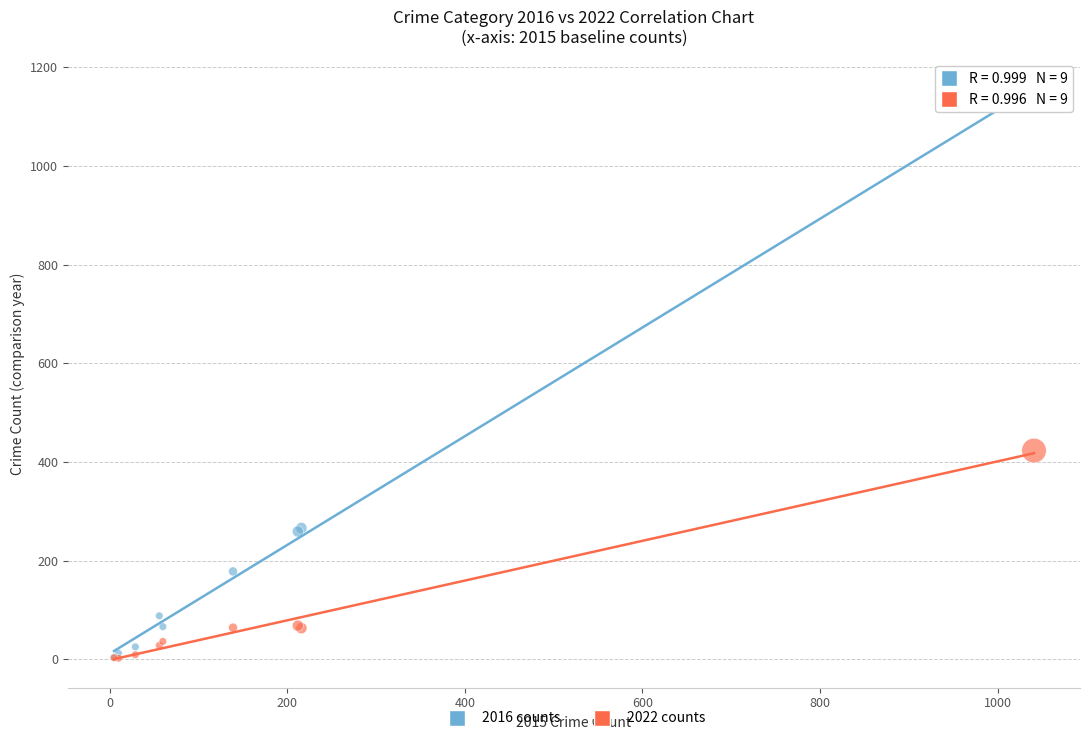

Across all series, what Y value is closest to 576?

423